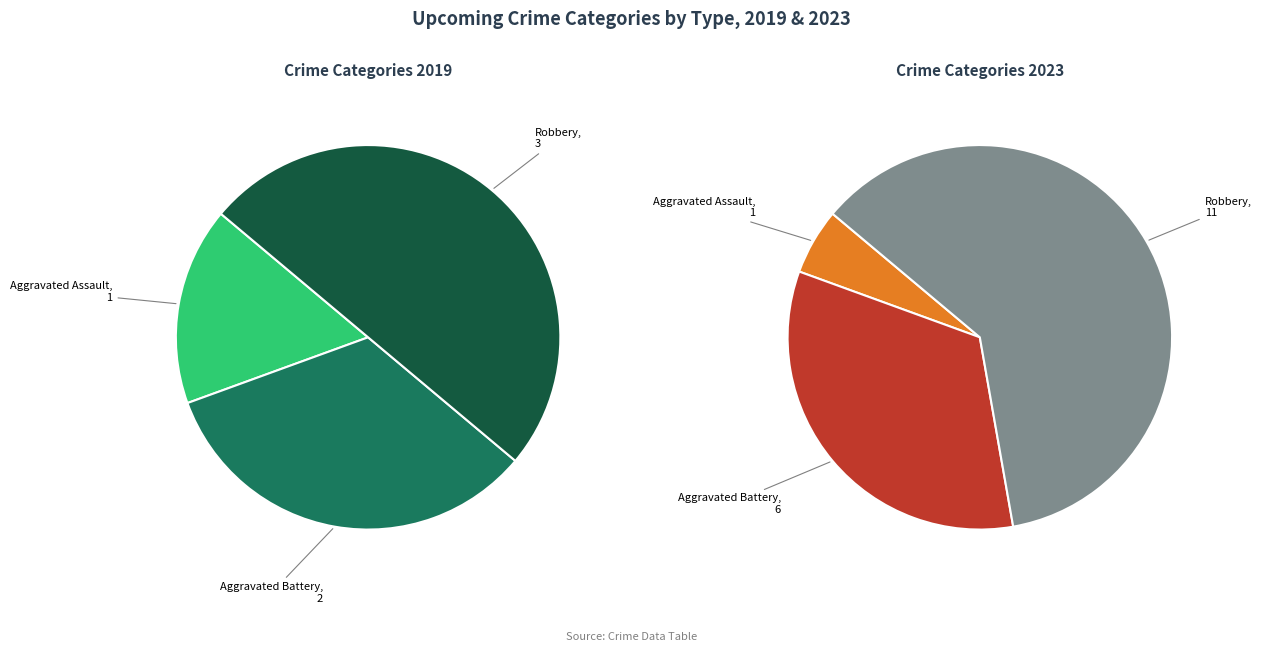

Between Aggravated Assault and Robbery, which is larger?

Robbery